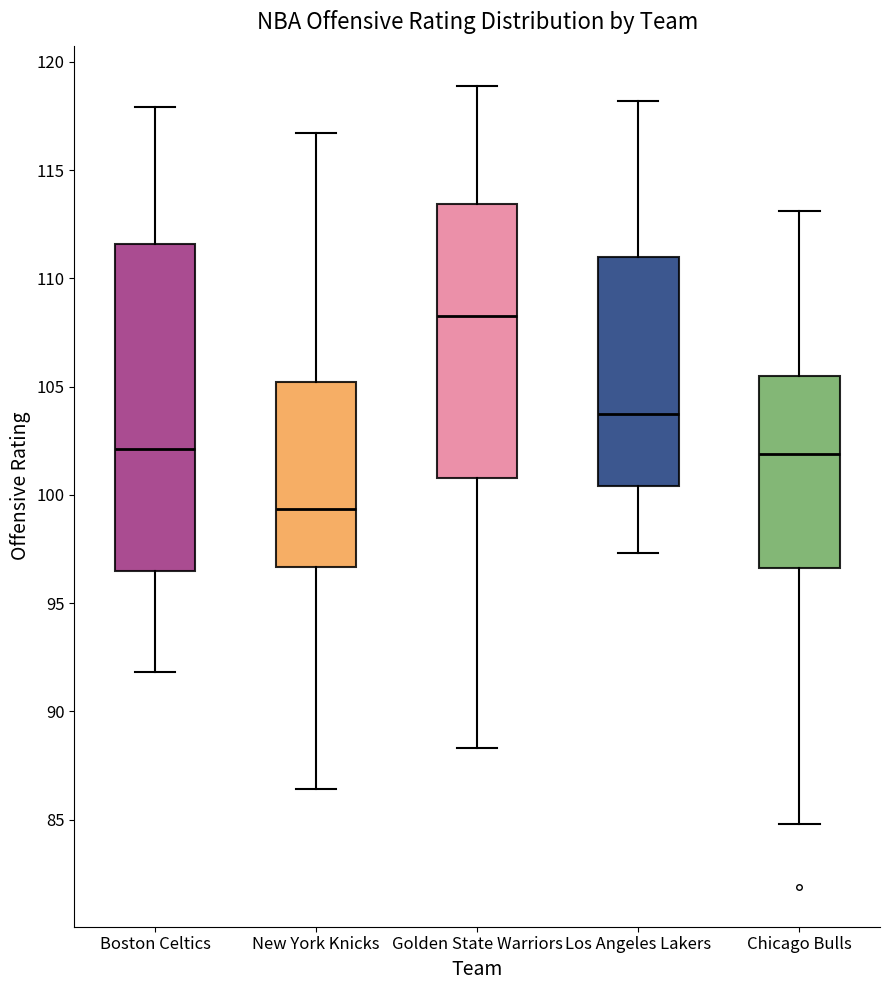

Where is the lower edge of the box for Boston Celtics on the y-axis? The values are not printed on the chart, so give them approximately, as read against the axis.

96.5